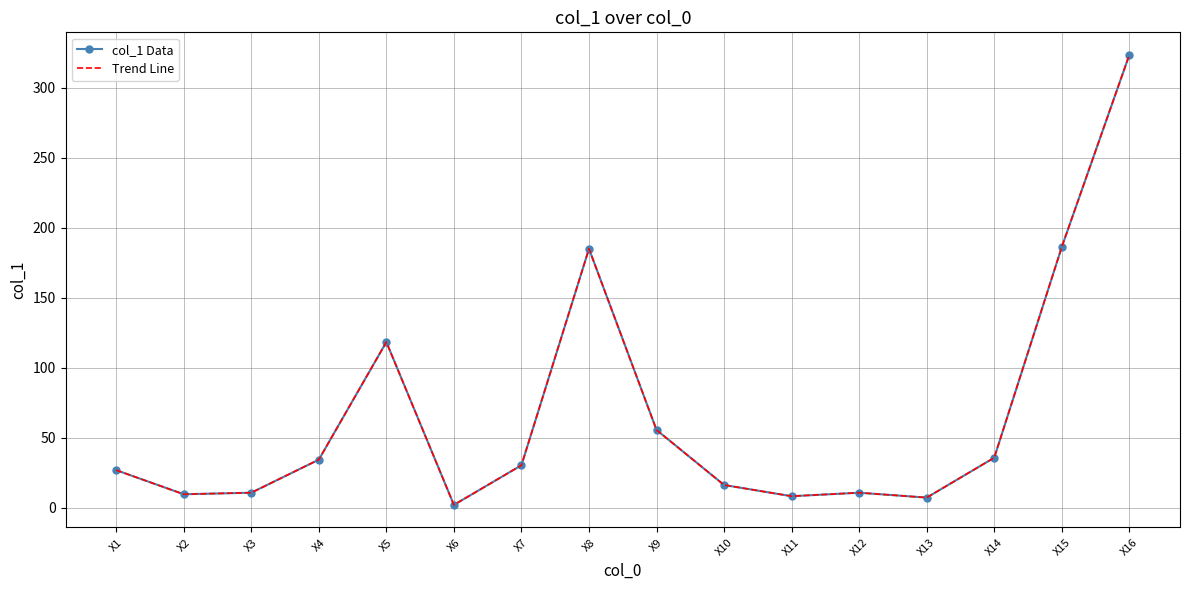

At which category is the sum across all series the highest?

X16